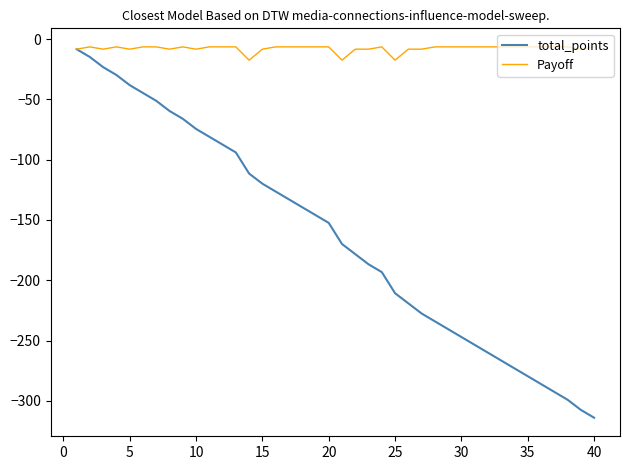

Rank the series by their average value, from lowest to highest.

total_points, Payoff